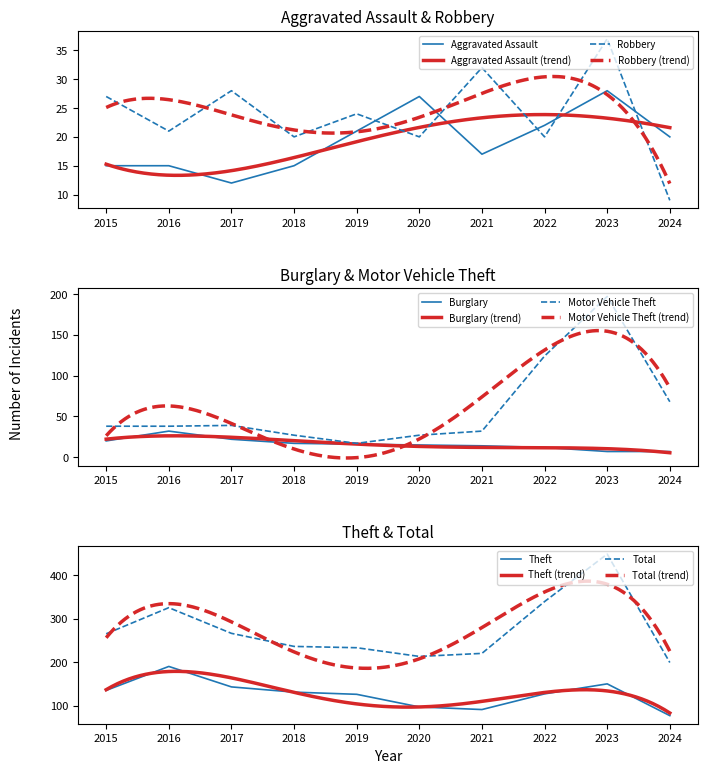

The Motor Vehicle Theft series shows 38 at 2016. True or false?

True